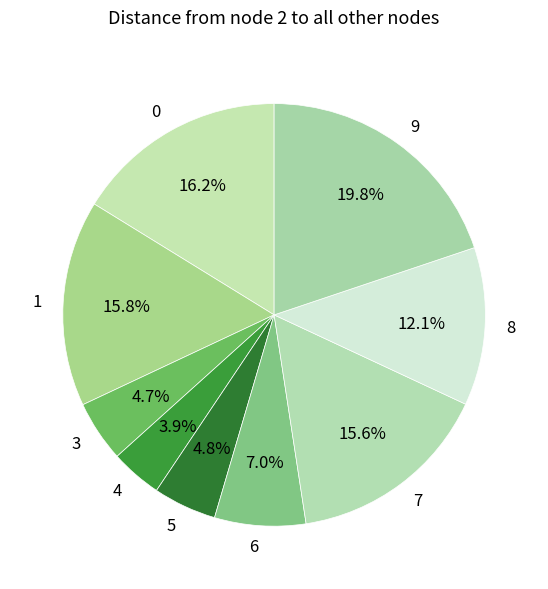

What is the smallest slice in the pie chart?

4